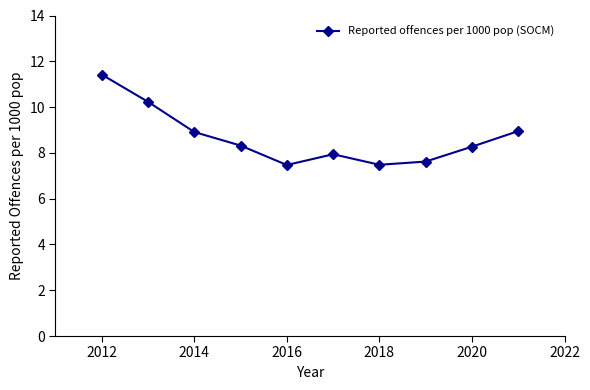

What is the minimum value shown in the chart?

7.5